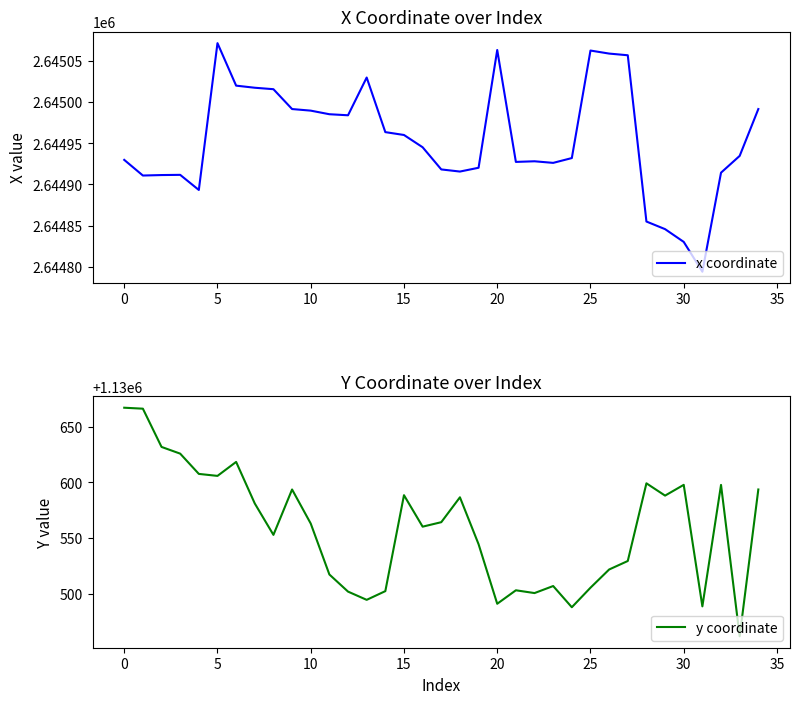

What is the smallest value displayed?

1130461.6